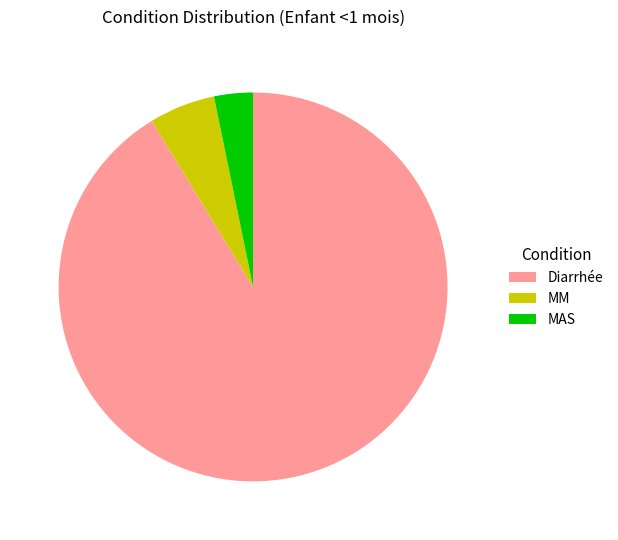

How many segments does this pie chart have?

3